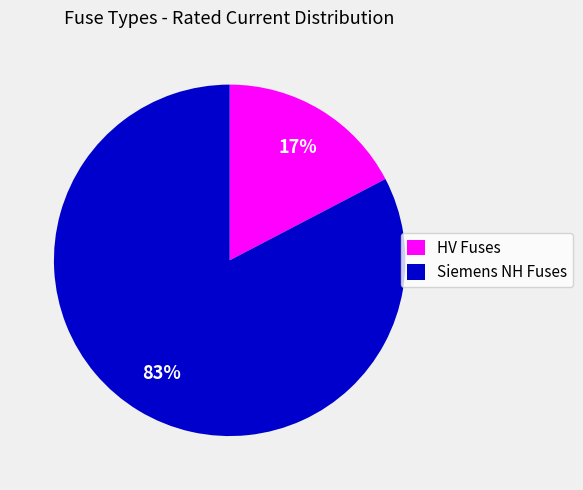

Is HV Fuses the majority of the pie?

No